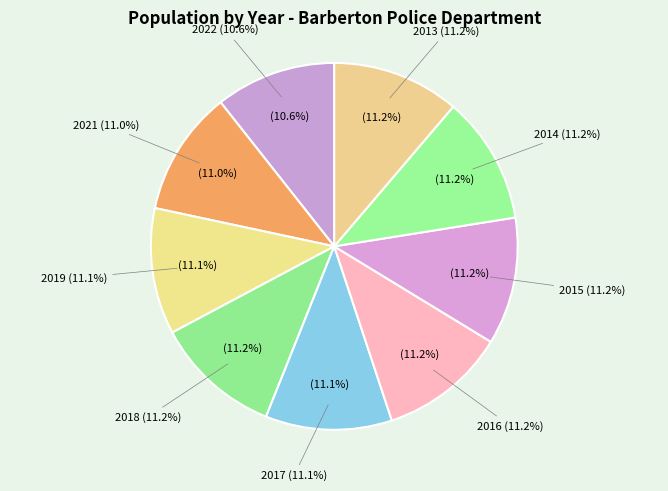

To the nearest percent, what portion does 2014 represent?

11%